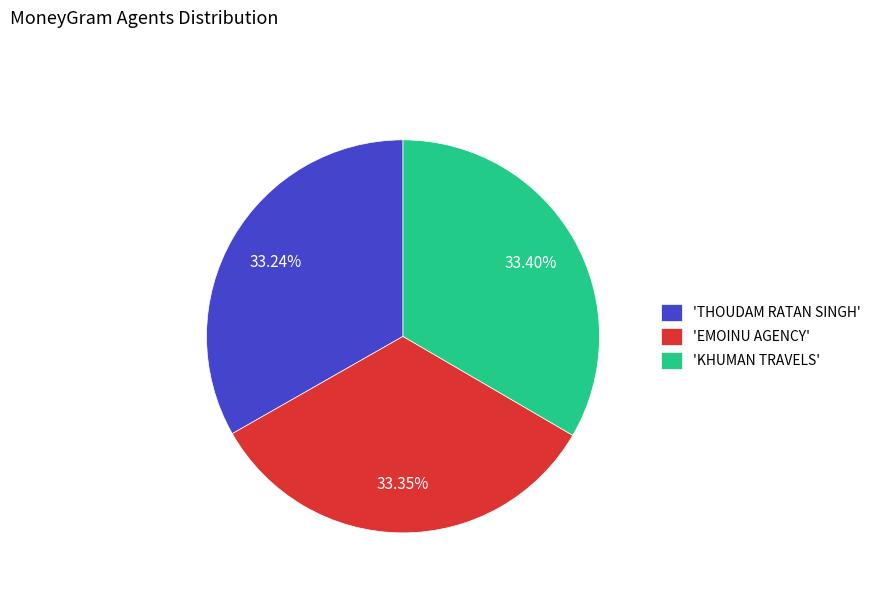

Is there any slice that represents more than half of the pie?

No